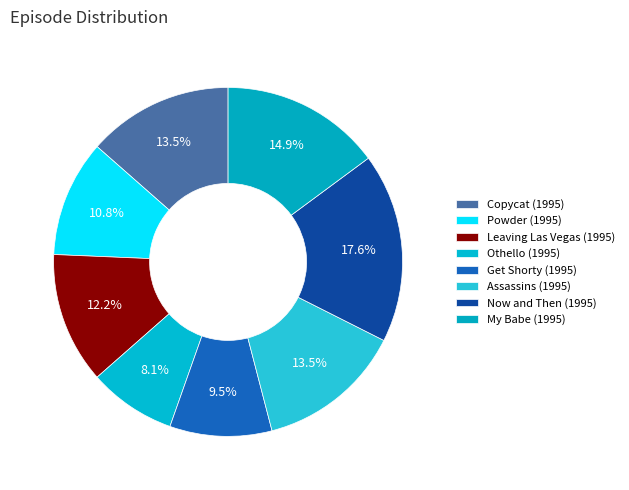

Count the number of slices in the pie.

8